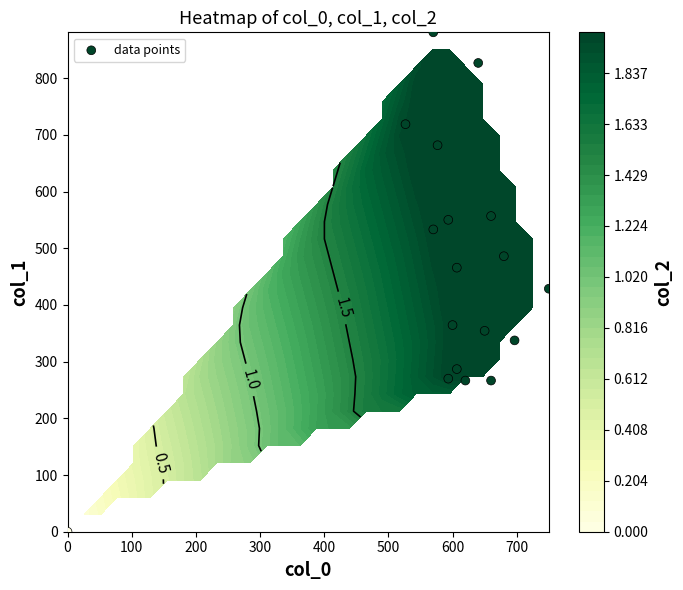

How many positive values are there?

17